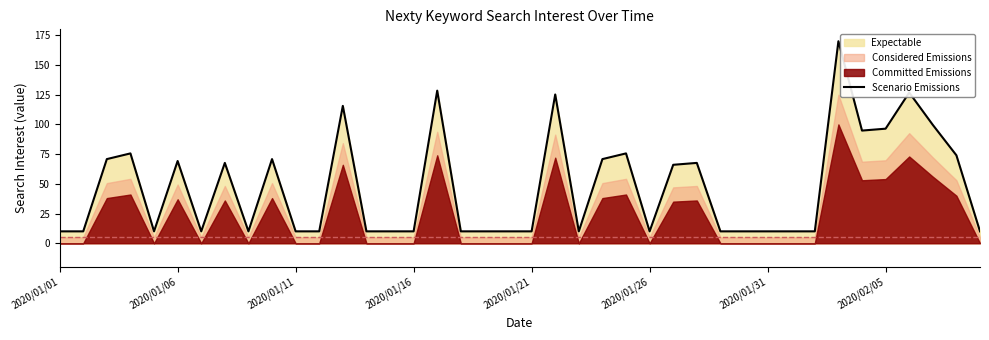

What is the maximum value for Scenario Emissions?

170.0